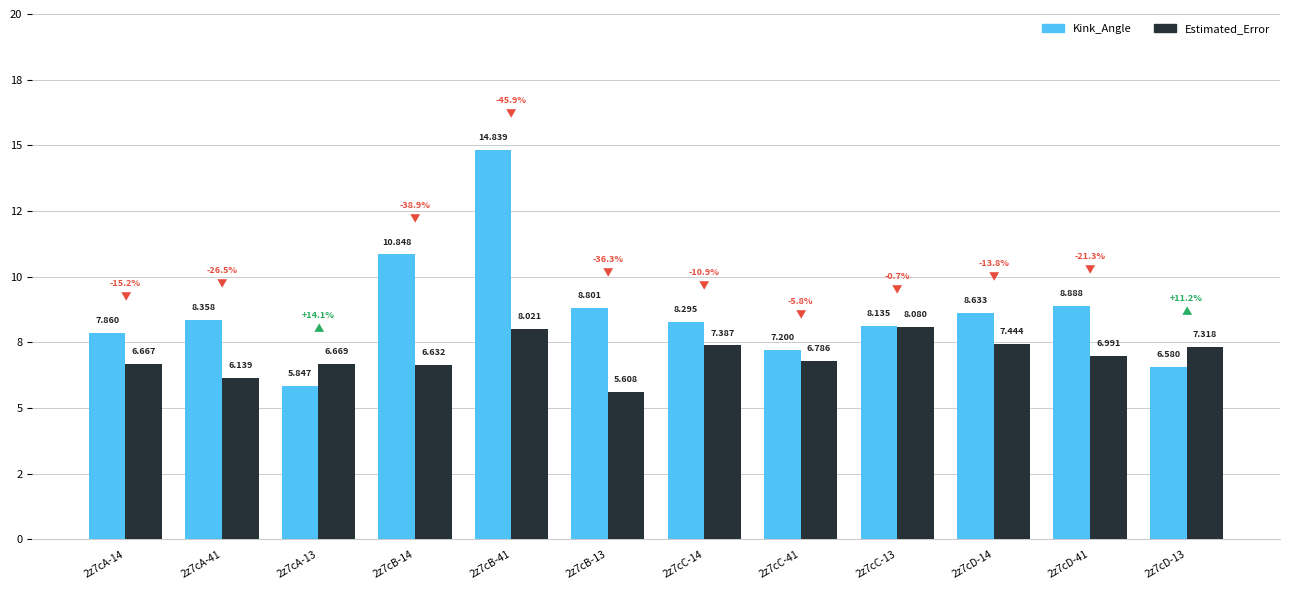

Is the value of Estimated_Error at 2z7cD-14 greater than the value of Kink_Angle at 2z7cC-41?

Yes